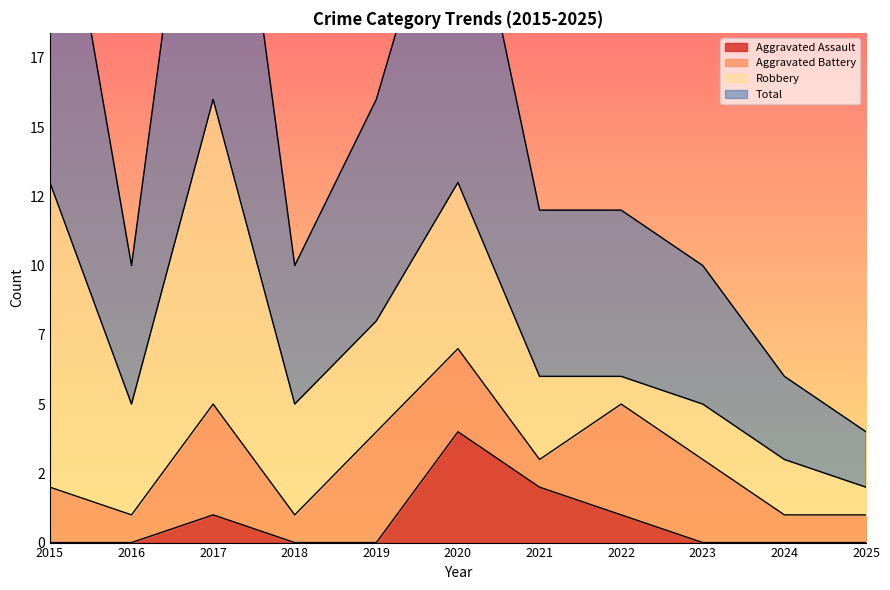

True or false: Aggravated Assault has more than 2 points higher than both neighbors.

False